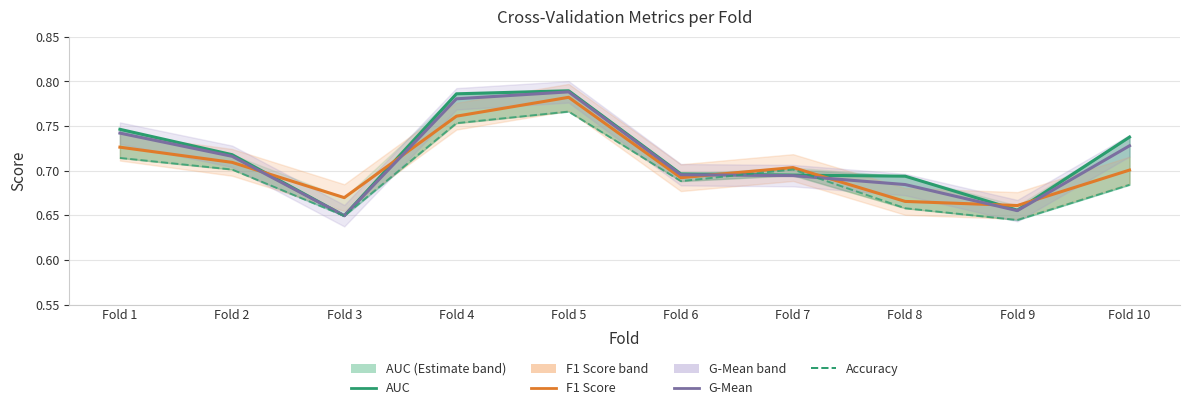

Which series has the widest spread of values?

AUC